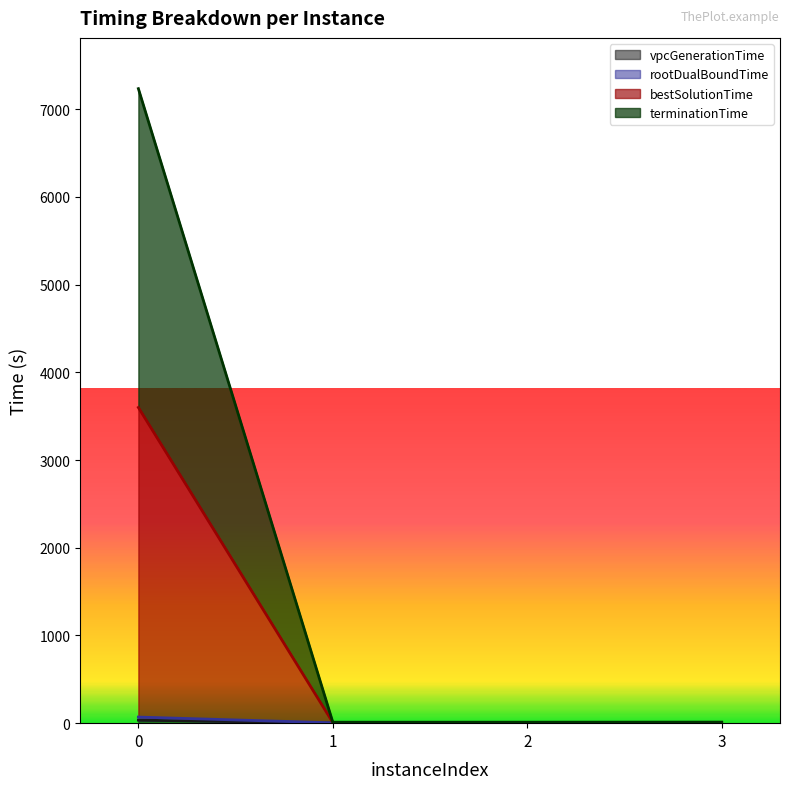

True or false: vpcGenerationTime and bestSolutionTime cross at least once.

False